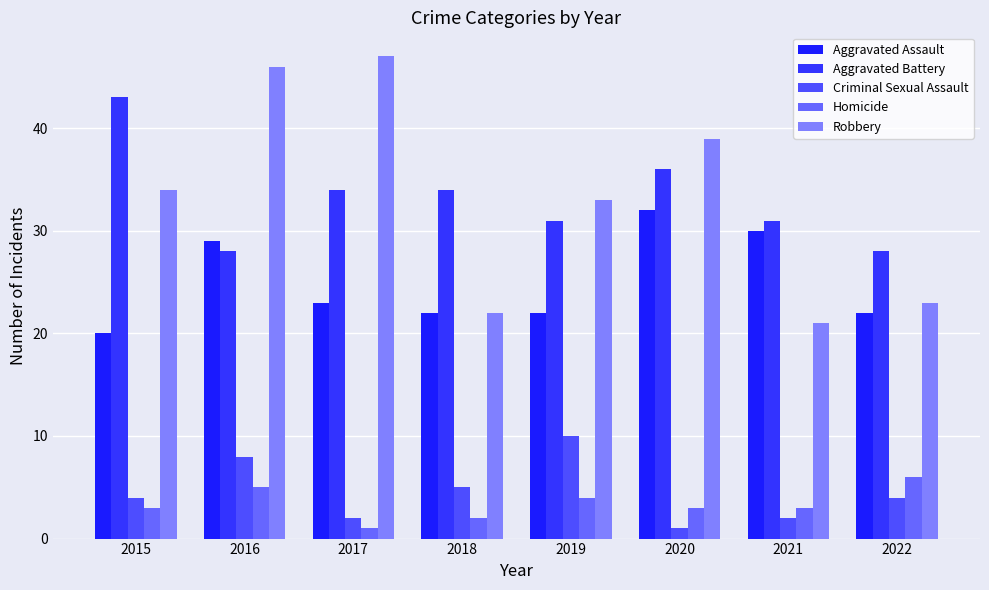

Reading right to left, extract all data points from this chart.

Aggravated Assault: 2022=22	2021=30	2020=32	2019=22	2018=22	2017=23	2016=29	2015=20
Aggravated Battery: 2022=28	2021=31	2020=36	2019=31	2018=34	2017=34	2016=28	2015=43
Criminal Sexual Assault: 2022=4	2021=2	2020=1	2019=10	2018=5	2017=2	2016=8	2015=4
Homicide: 2022=6	2021=3	2020=3	2019=4	2018=2	2017=1	2016=5	2015=3
Robbery: 2022=23	2021=21	2020=39	2019=33	2018=22	2017=47	2016=46	2015=34